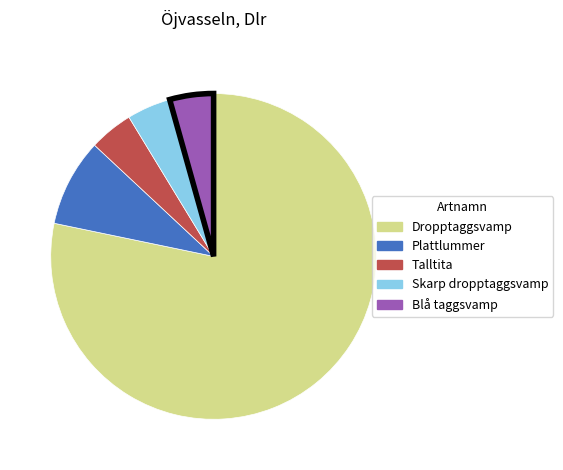

How many slices are in this pie chart?

5